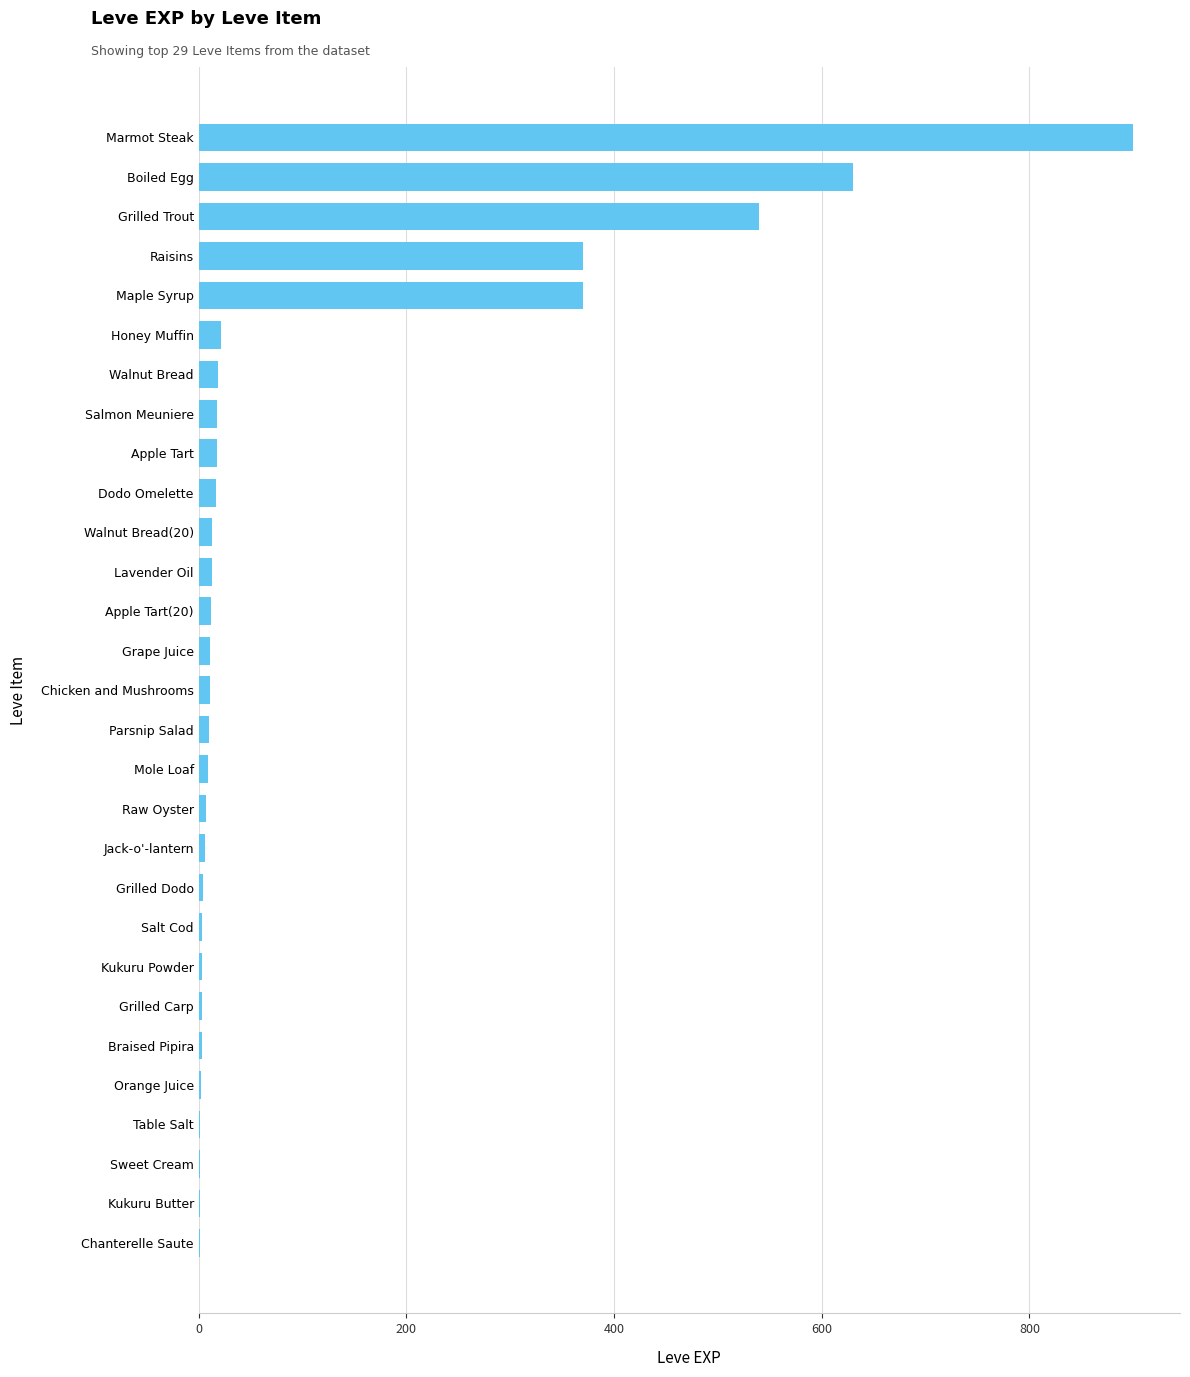

What is the maximum value shown in the chart?

900